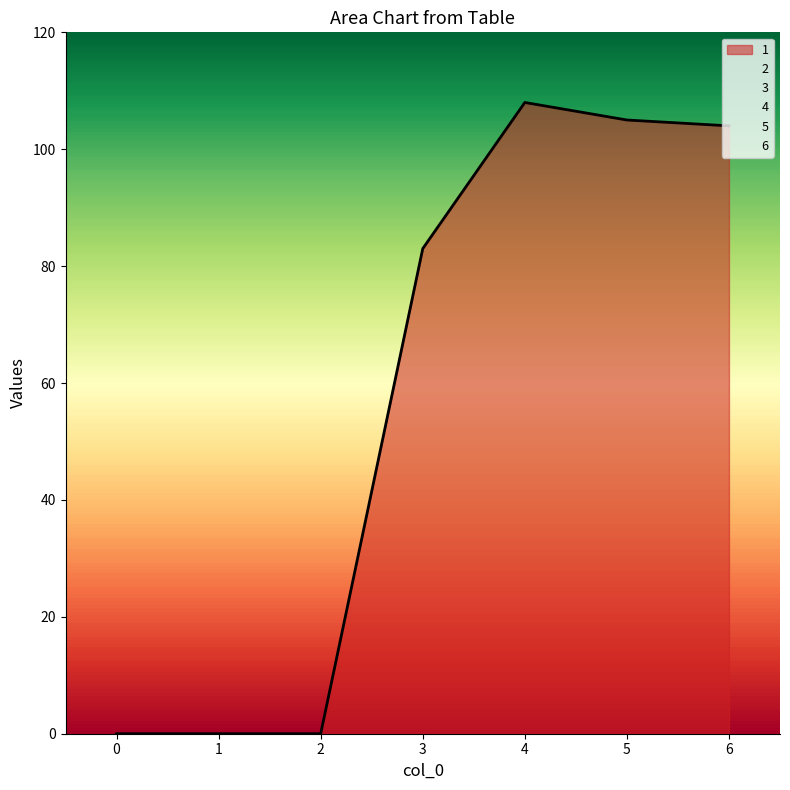

What are all the series names shown in the legend?

1, 2, 3, 4, 5, 6